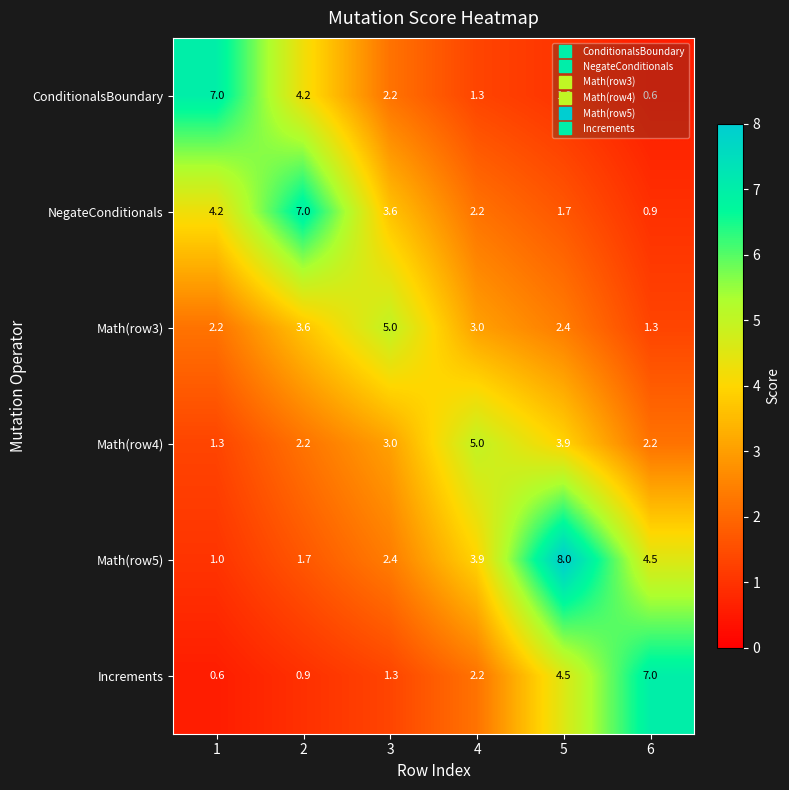

What is the difference between the NegateConditionals values at 6 and 5?

0.8